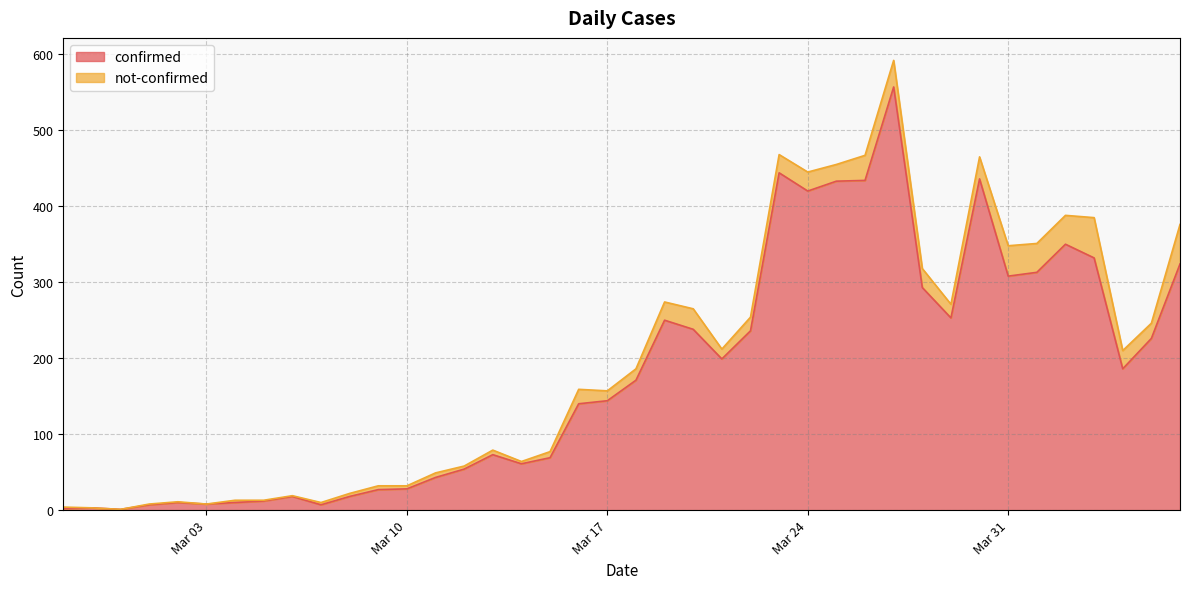

List the labels in order of value, largest first.

2020-03-27, 2020-03-23, 2020-03-30, 2020-03-26, 2020-03-25, 2020-03-24, 2020-04-02, 2020-04-03, 2020-04-06, 2020-04-01, 2020-03-31, 2020-03-28, 2020-03-29, 2020-03-19, 2020-03-20, 2020-03-22, 2020-04-05, 2020-03-21, 2020-04-04, 2020-03-18, 2020-03-17, 2020-03-16, 2020-03-13, 2020-03-15, 2020-03-14, 2020-03-12, 2020-03-11, 2020-03-10, 2020-03-09, 2020-03-06, 2020-03-08, 2020-03-05, 2020-03-02, 2020-03-04, 2020-03-03, 2020-03-01, 2020-03-07, 2020-02-28, 2020-02-27, 2020-02-29